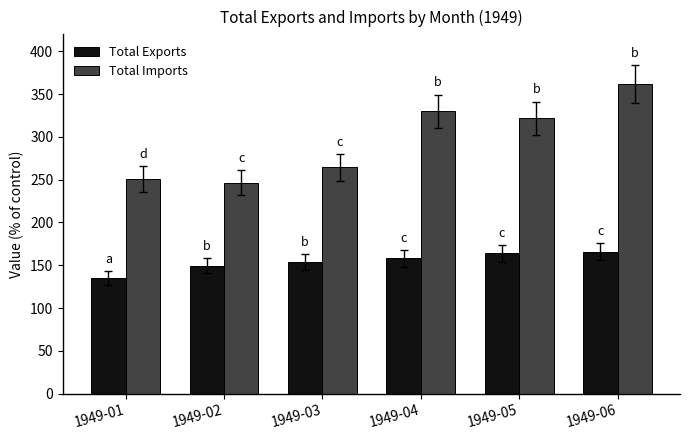

What are all the series names shown in the legend?

Total Exports, Total Imports